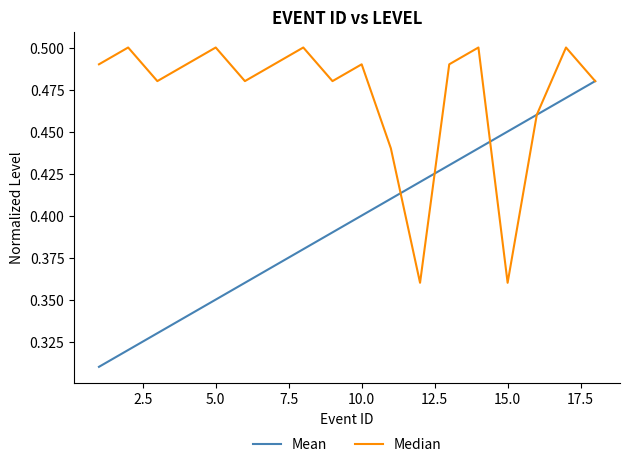

What is the difference between the maximum and minimum values in the Median series?

0.1